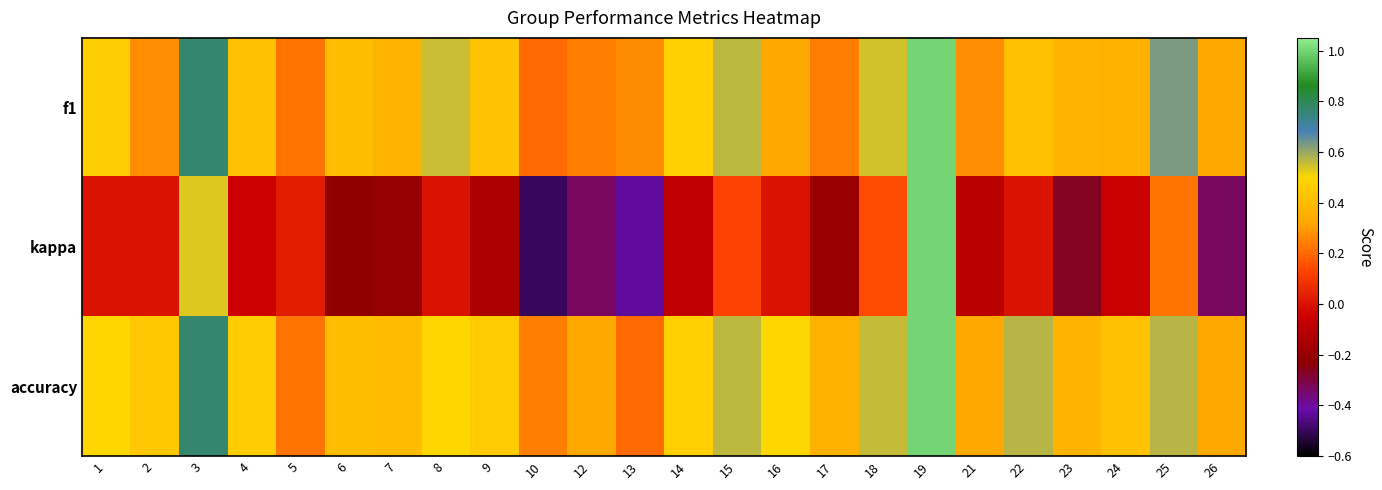

Between 12 and 13, which is larger?

13